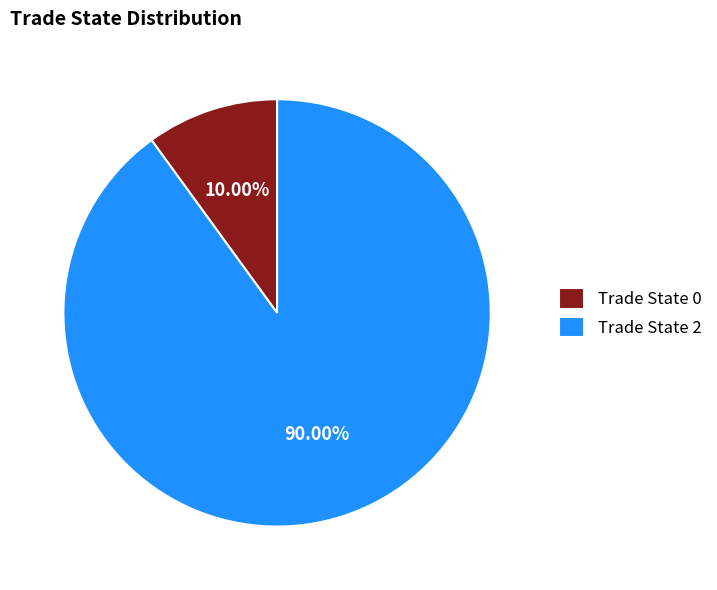

Rank the categories by value from highest to lowest.

Trade State 2, Trade State 0